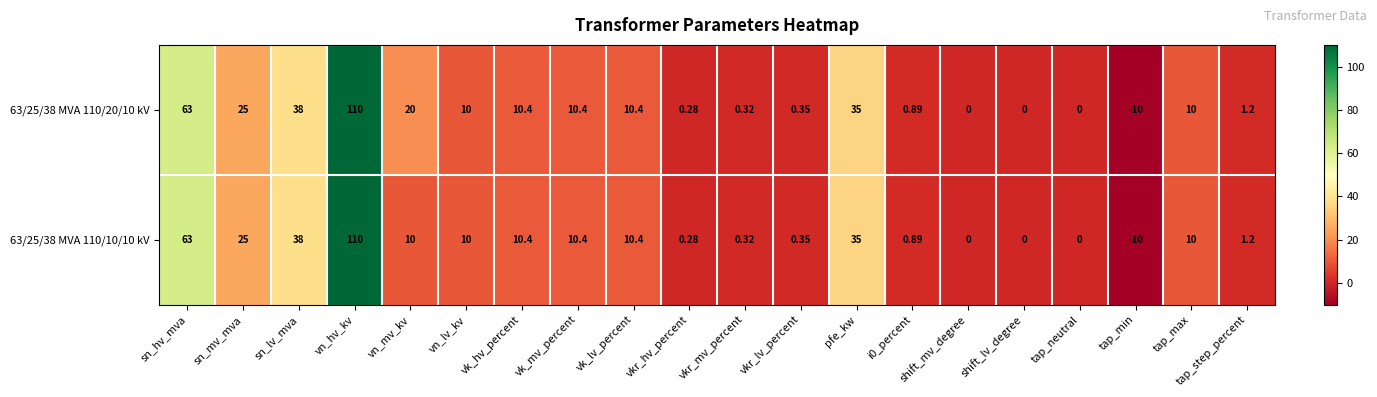

At which category is the sum across all series the highest?

vn_hv_kv